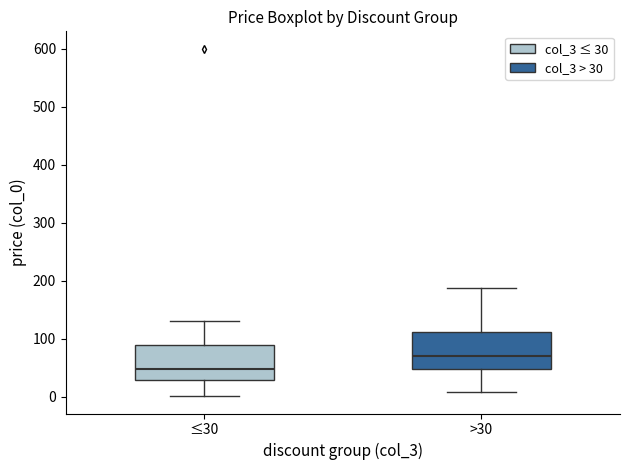

Reading left to right, transcribe this box plot: for each box, give where its median line is, the range the box spans, and where its two whiskers end, as read against the y-axis. The values are not printed on the chart, so give them approximately, as read against the axis.

≤30: median 50, box 30 to 90, whiskers 0 to 130
>30: median 70, box 50 to 110, whiskers 10 to 190